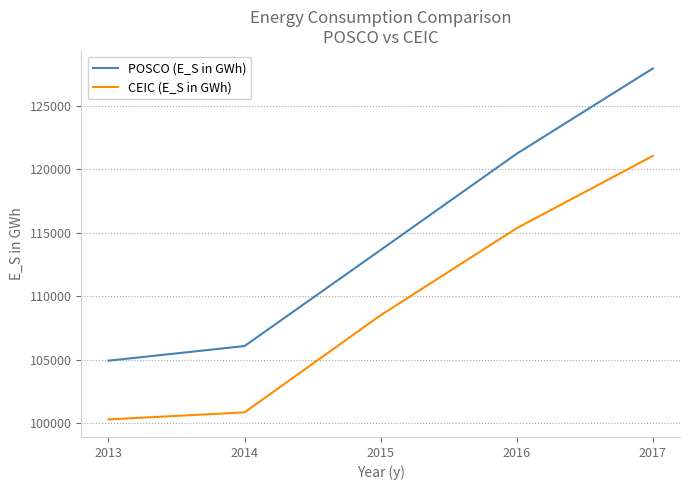

At which category does the chart reach its minimum across all series?

2013